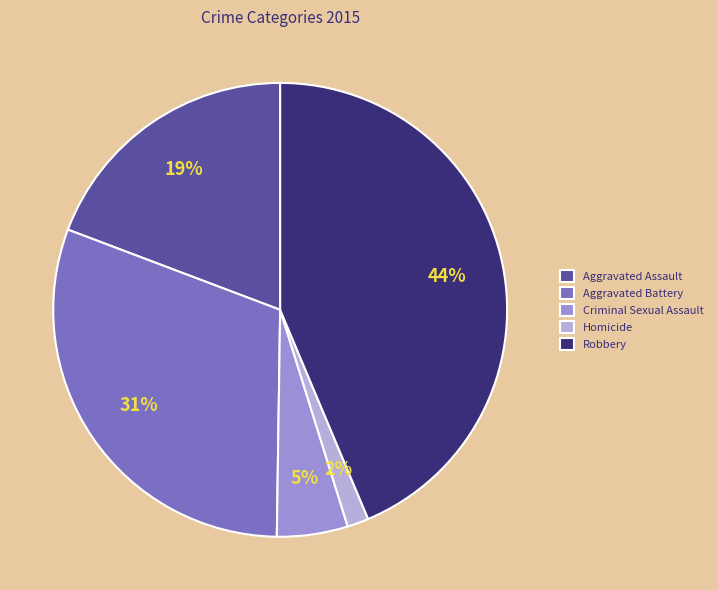

To the nearest percent, what is the combined percentage of Homicide and Criminal Sexual Assault?

7%